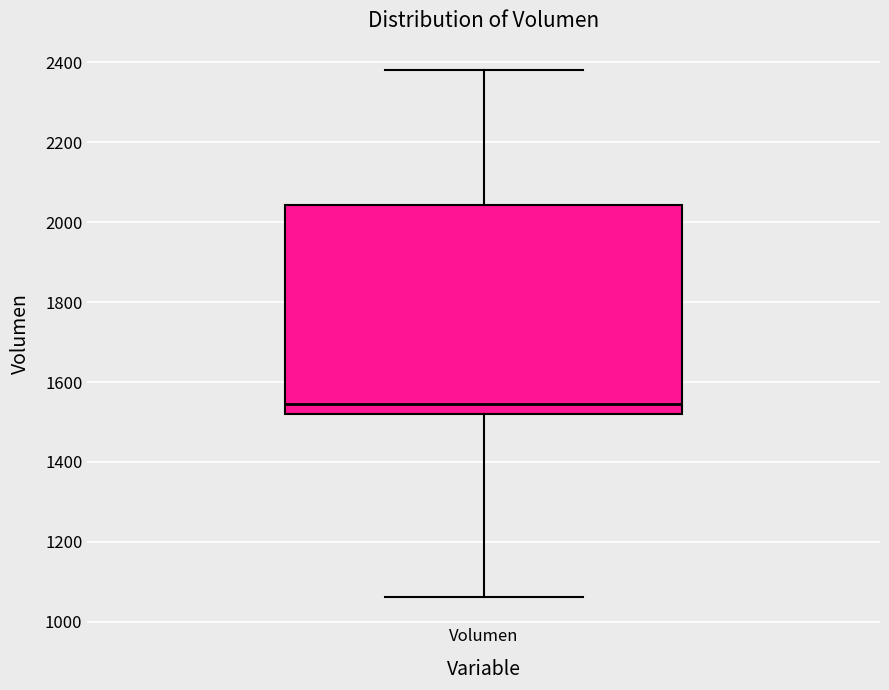

Read this box plot against the y-axis: the position of the median line, the range covered by the box, and the ends of both whiskers. The values are not printed on the chart, so give them approximately, as read against the axis.

median 1540, box 1520 to 2040, whiskers 1060 to 2380